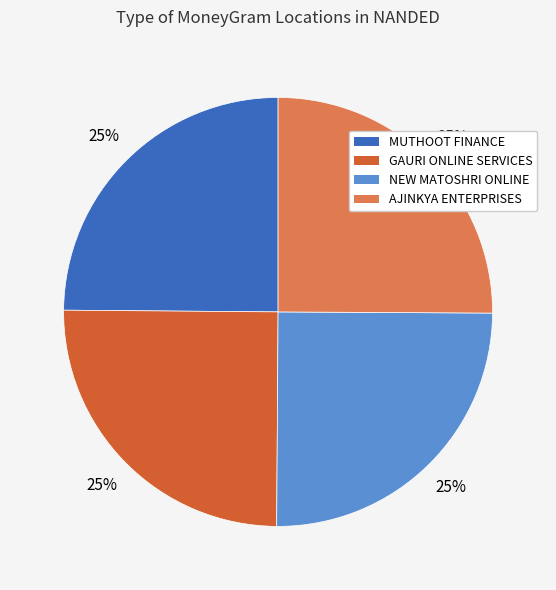

Does any single category account for the majority?

No